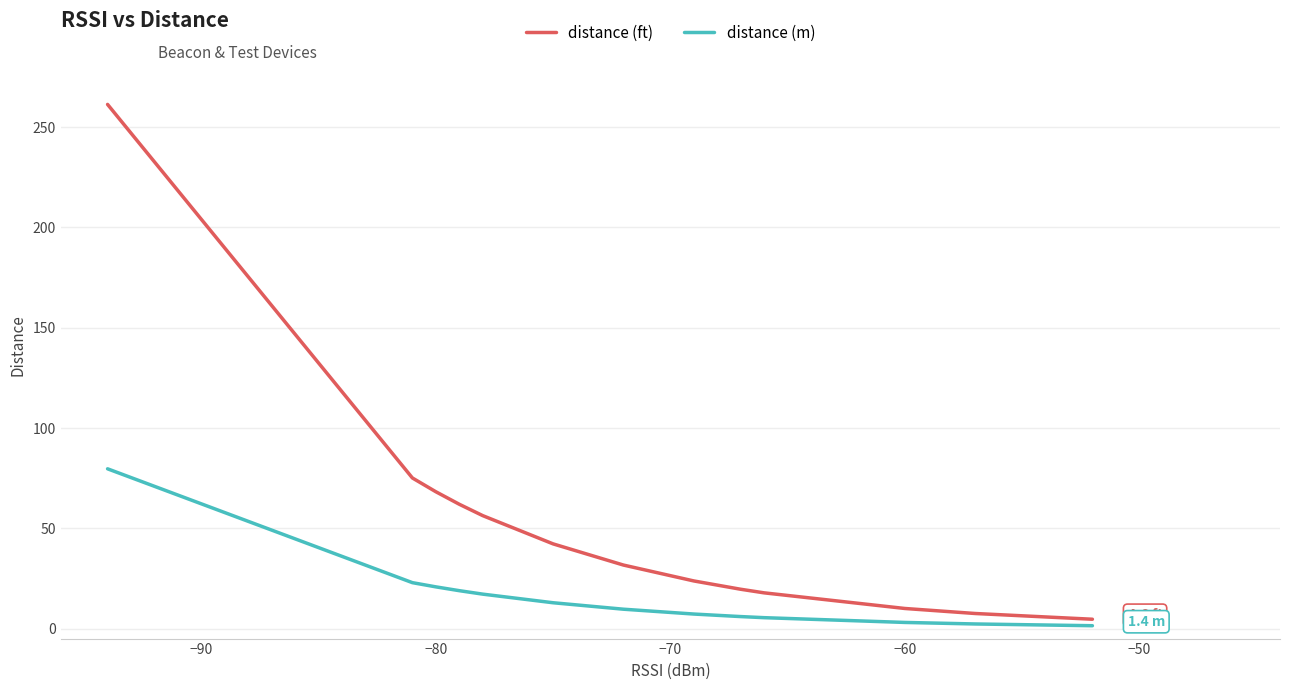

What is the maximum value for distance (ft)?

261.4